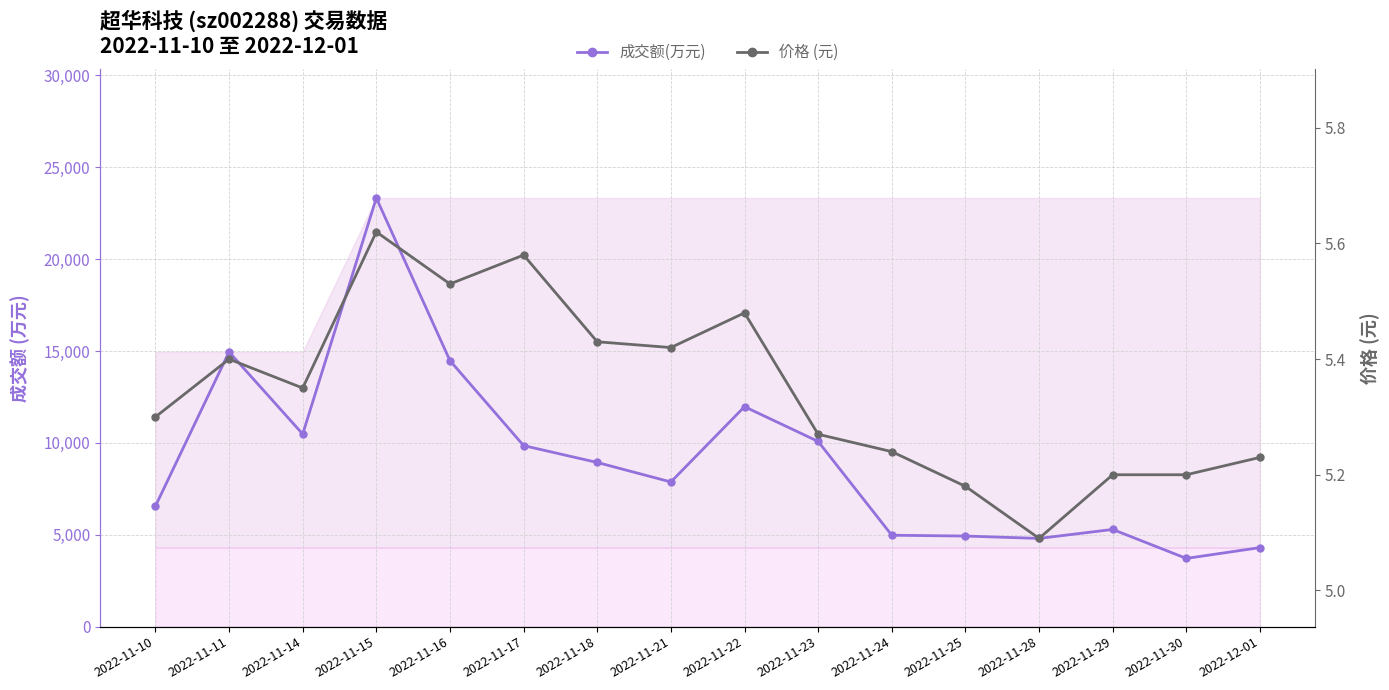

At which category does the chart reach its peak across all series?

2022-11-15